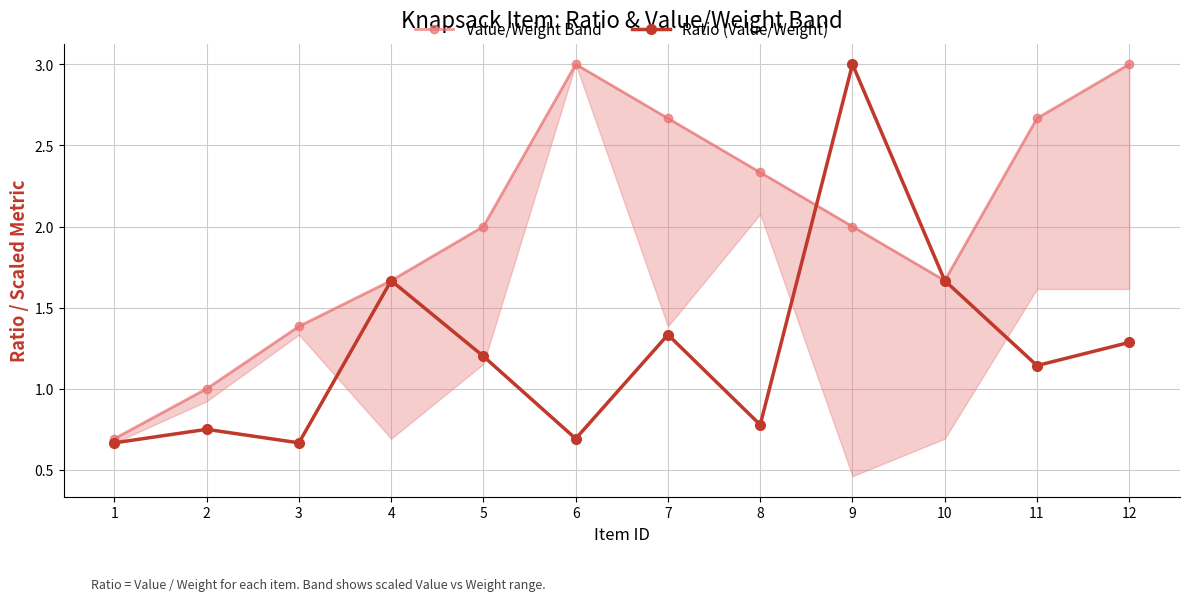

Where is the first local minimum for Ratio (Value/Weight)?

3